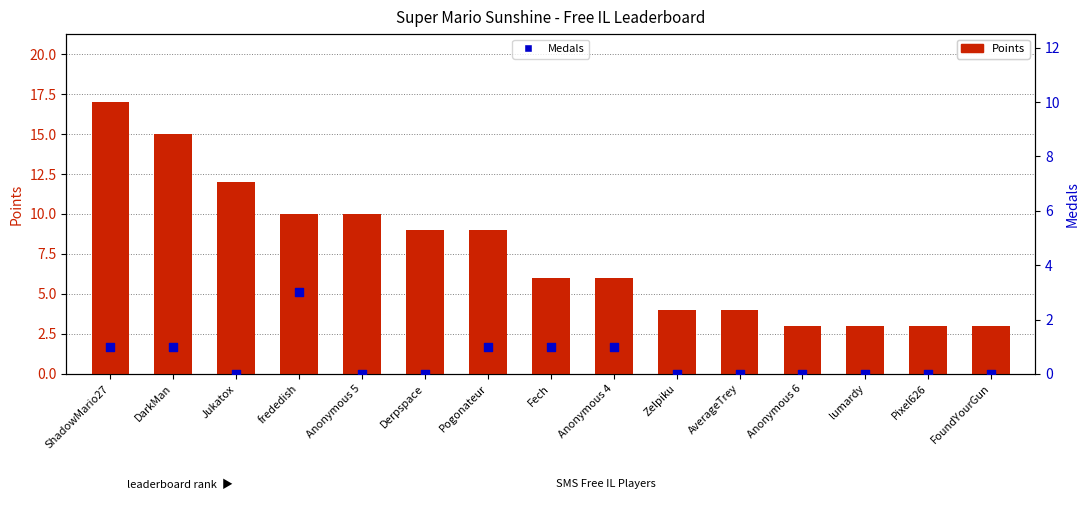

Which series has the largest Y range (max minus min)?

Points